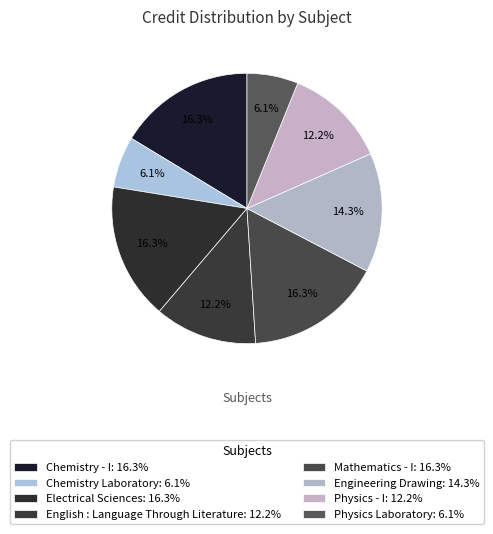

How many slices are in this pie chart?

8